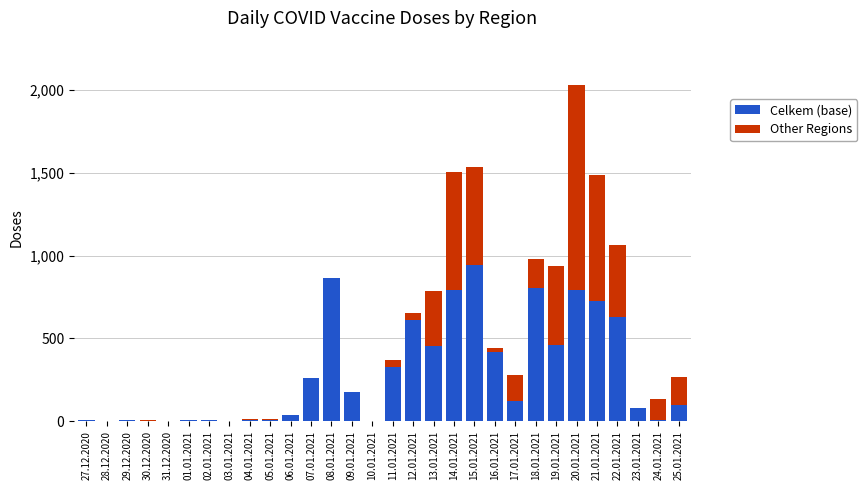

Which category has the highest value in the Celkem (base) series?

15.01.2021